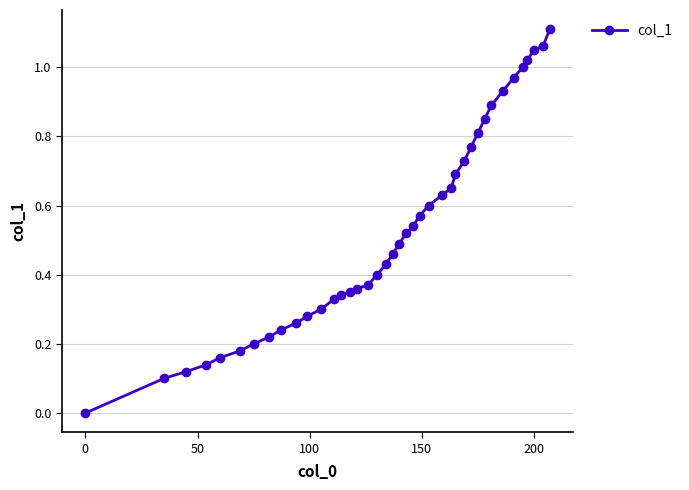

What is the sum of all values?

21.1